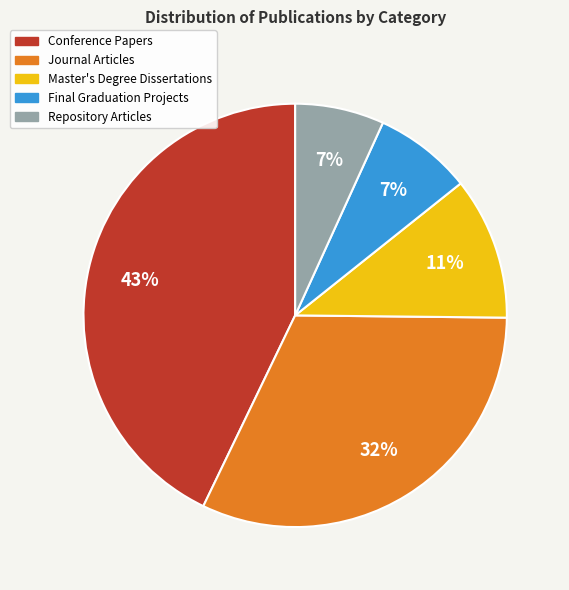

Is there any slice that represents more than half of the pie?

No